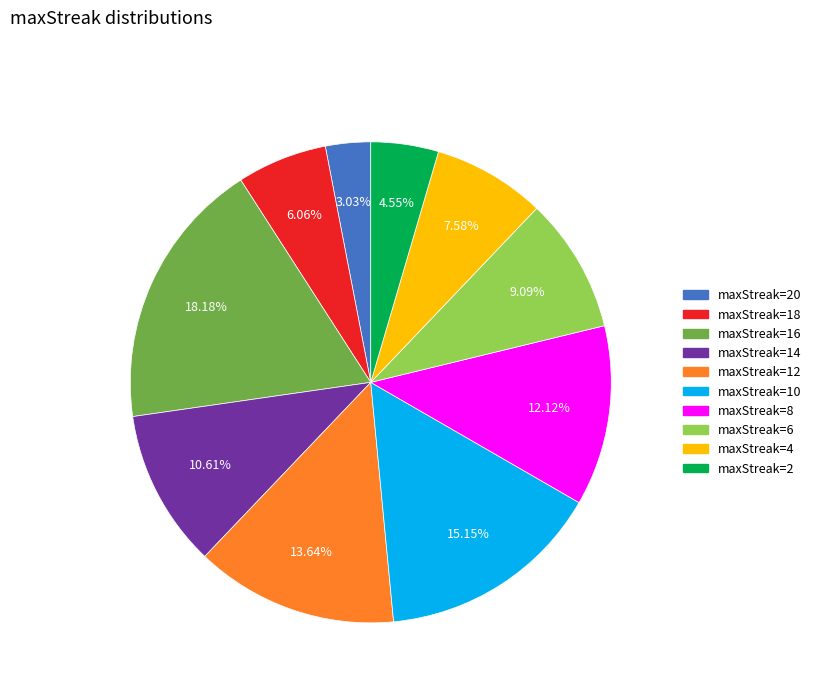

Does any single category account for the majority?

No